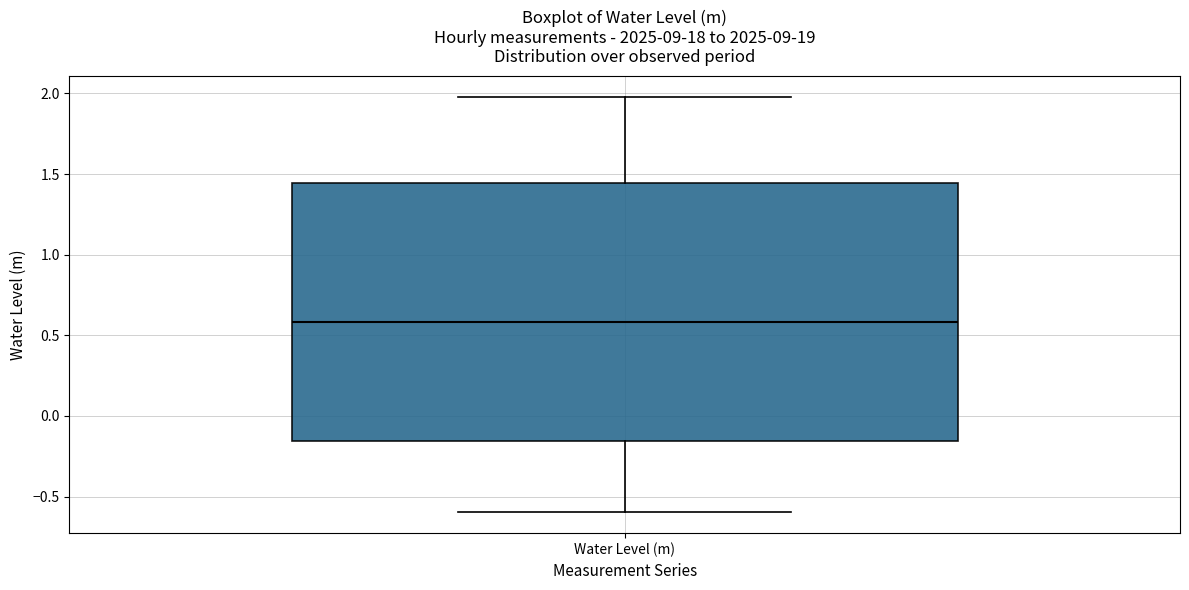

Where is the lower edge of the box for Water Level (m) on the y-axis? The values are not printed on the chart, so give them approximately, as read against the axis.

-0.15